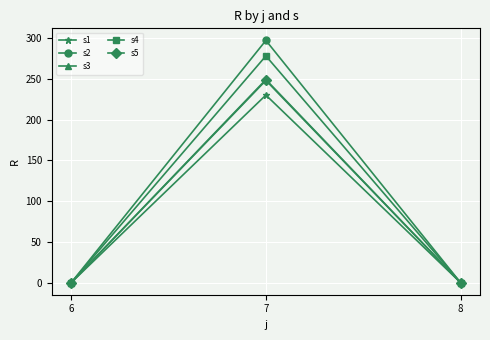

Is the value of s3 at 7 greater than the value of s1 at 7?

Yes